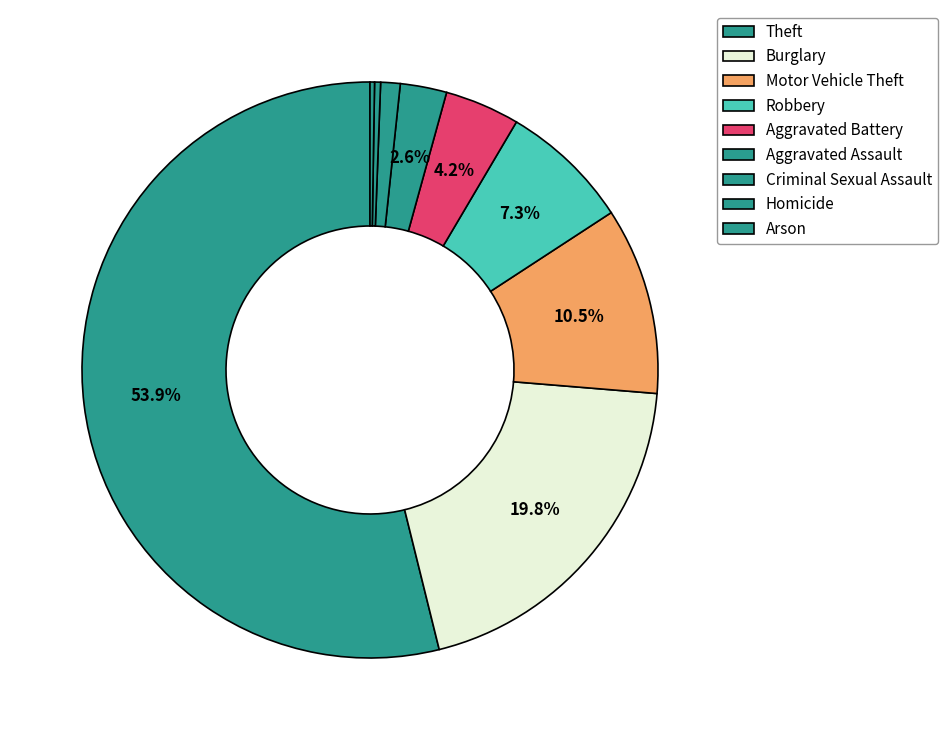

Is it true that Aggravated Battery is 1% of the pie?

False